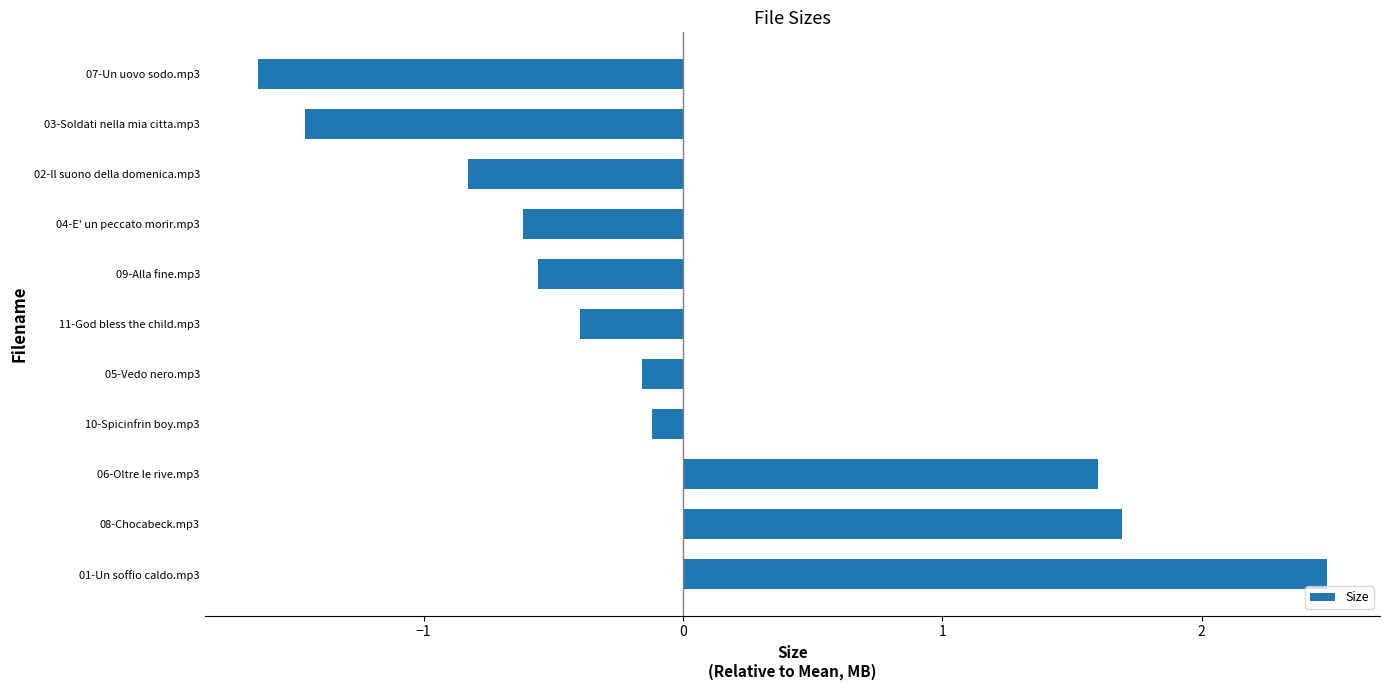

Rank the categories by value from lowest to highest.

07-Un uovo sodo.mp3, 03-Soldati nella mia citta.mp3, 02-Il suono della domenica.mp3, 04-E' un peccato morir.mp3, 09-Alla fine.mp3, 11-God bless the child.mp3, 05-Vedo nero.mp3, 10-Spicinfrin boy.mp3, 06-Oltre le rive.mp3, 08-Chocabeck.mp3, 01-Un soffio caldo.mp3